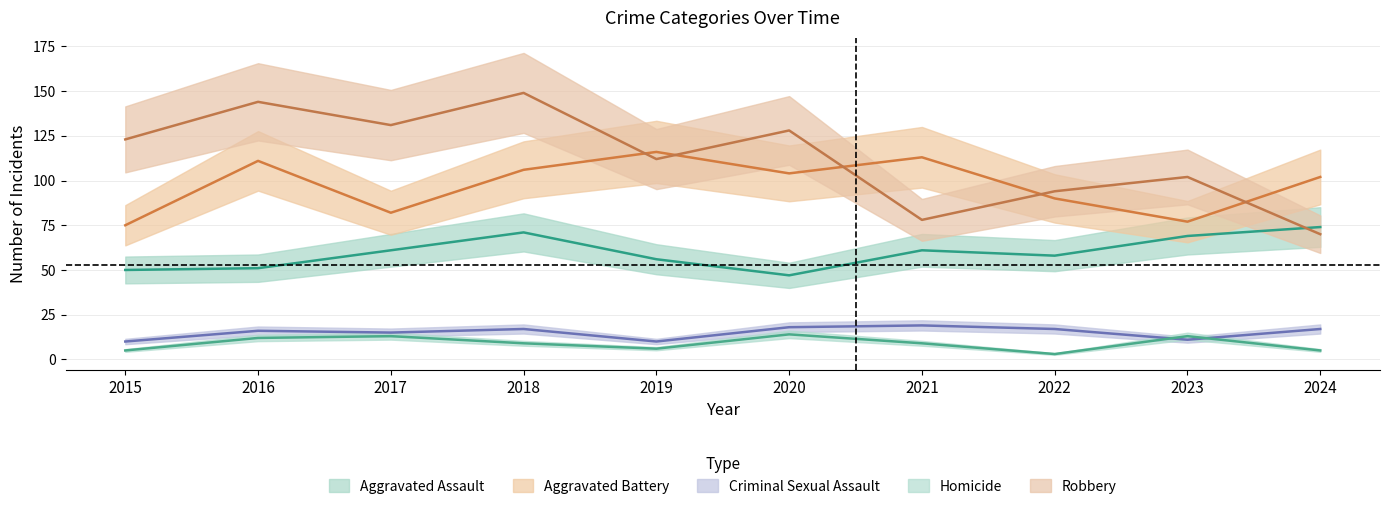

At which category is the sum across all series the highest?

2018